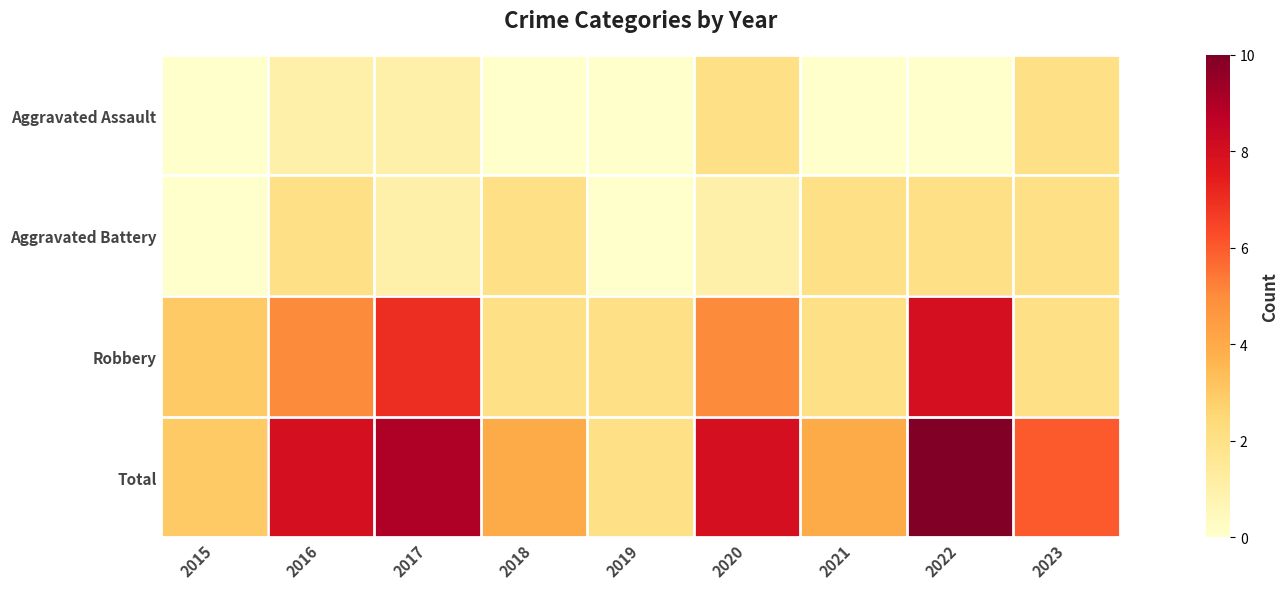

What is the greatest value displayed?

10